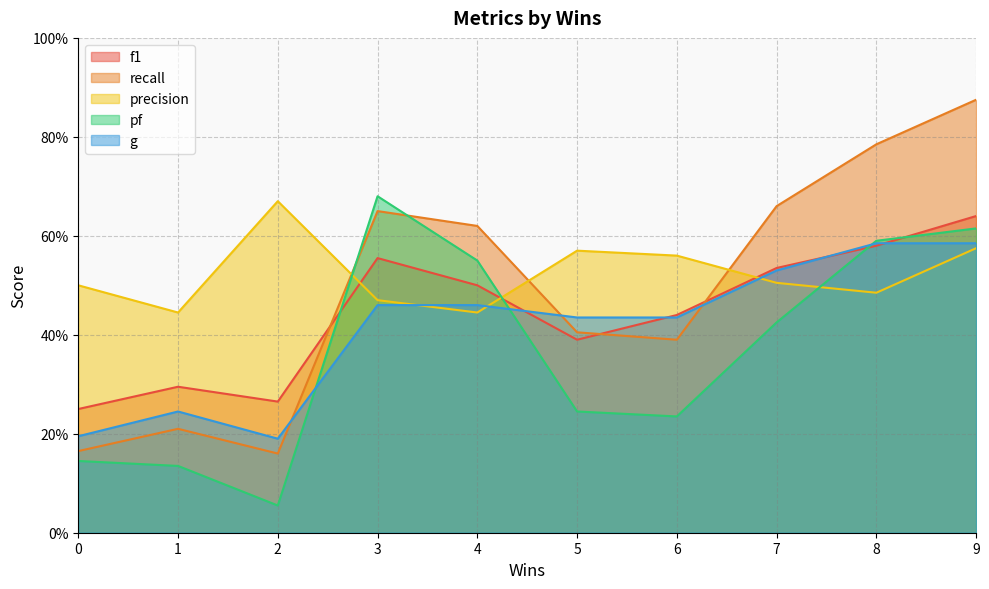

List the labels in order of f1 value, smallest first.

0, 2, 1, 5, 6, 4, 7, 3, 8, 9